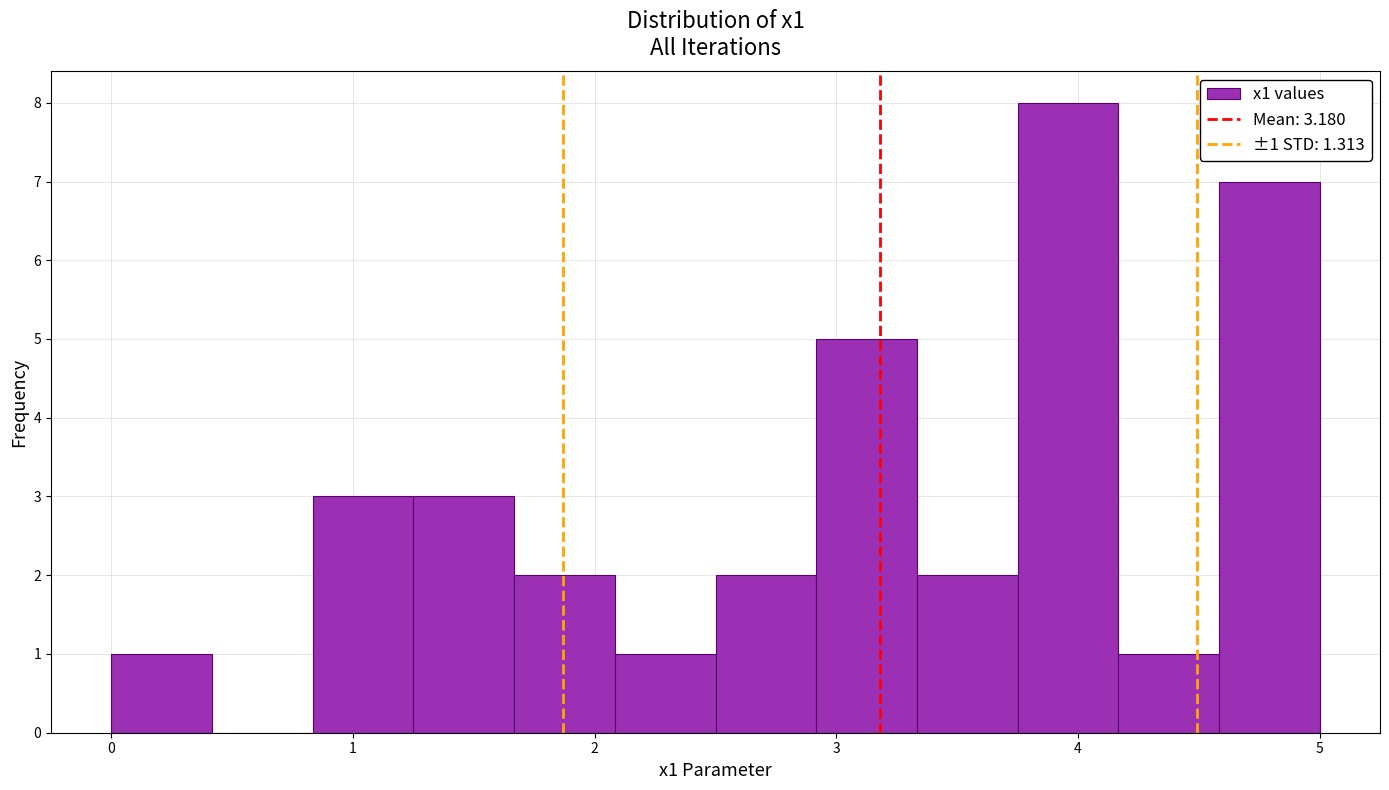

Over which range of the x-axis is the bar tallest?

3.8 to 4.2